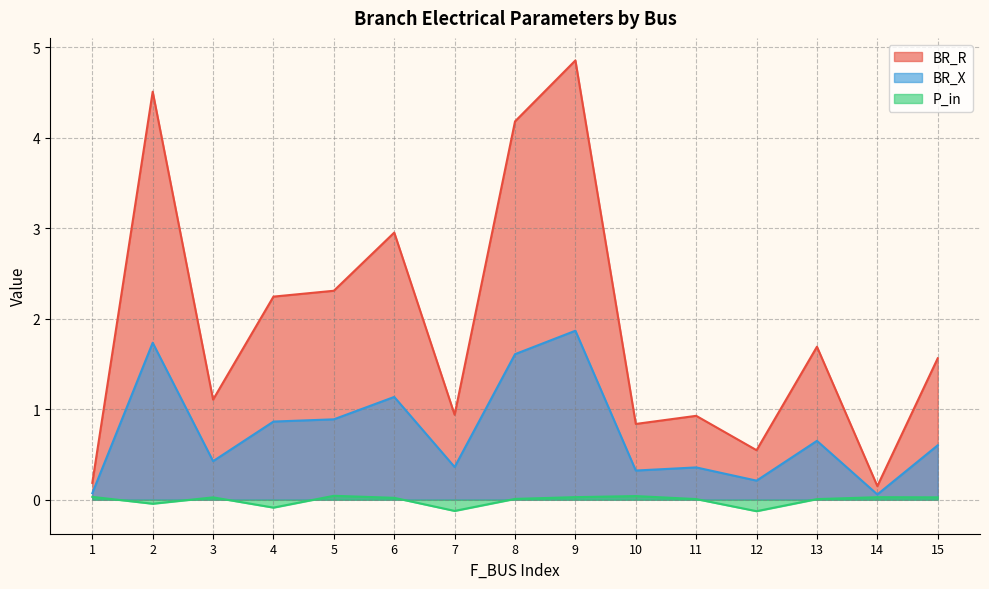

What value does the BR_X series have at 11?

0.4